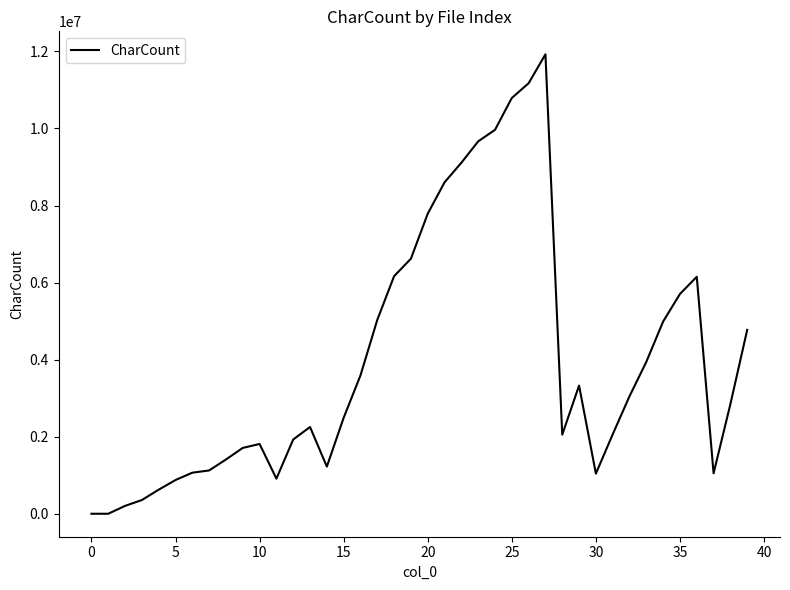

What is the difference between the maximum and minimum values?

11925795